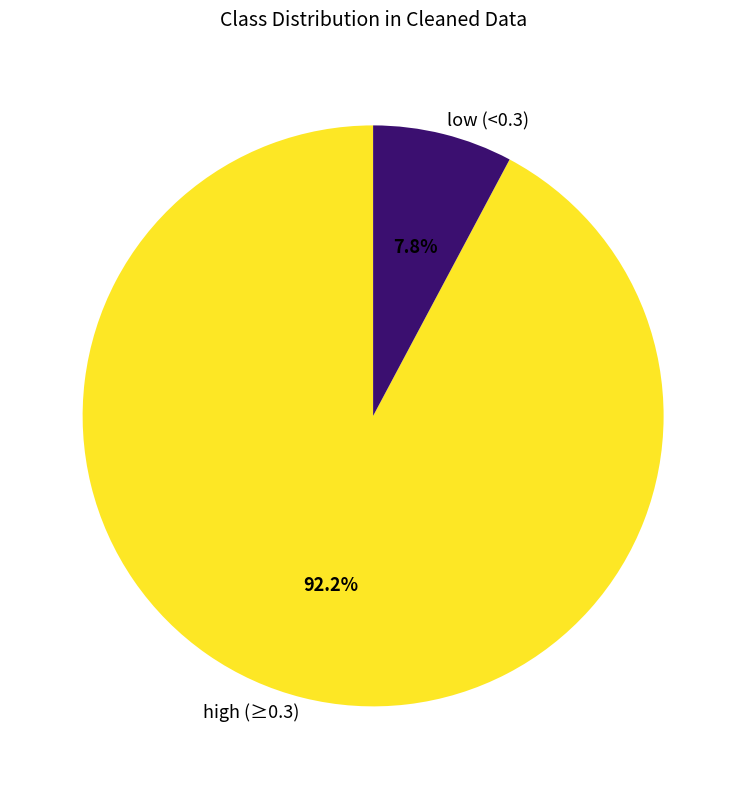

Rank the categories by value from highest to lowest.

high (≥0.3), low (<0.3)